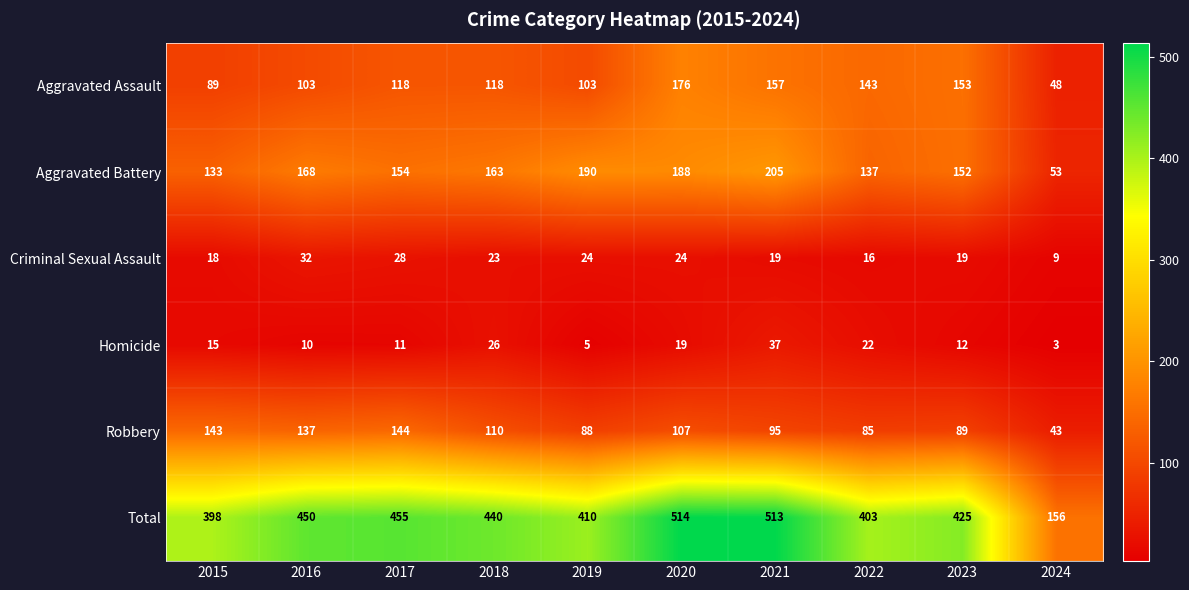

How many values in the Criminal Sexual Assault series are below 23?

5